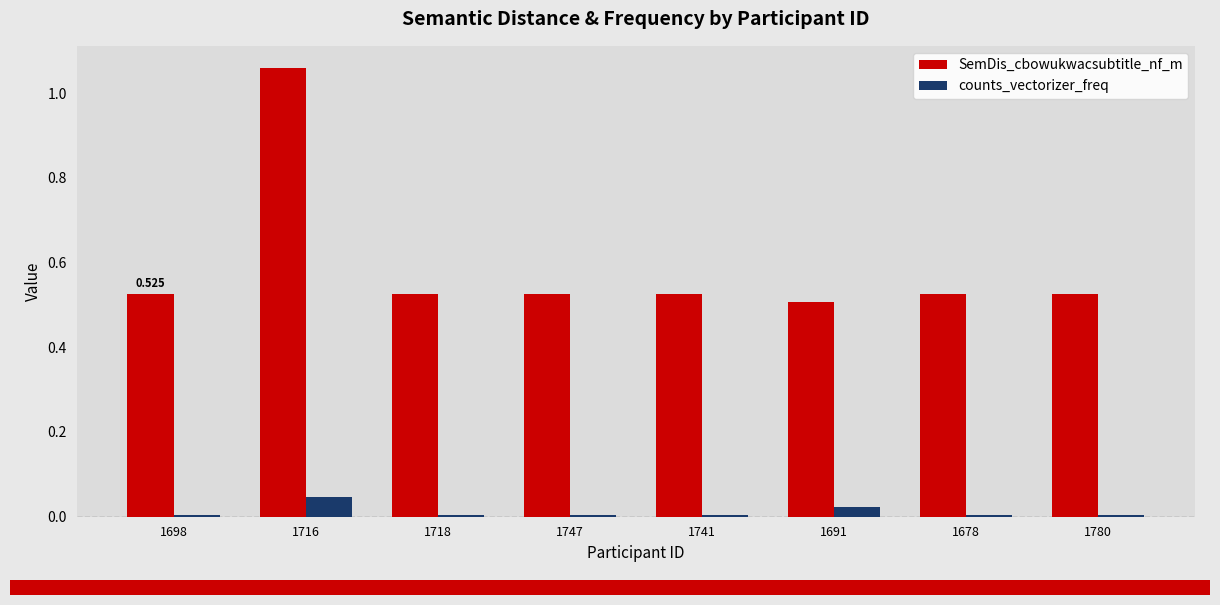

What is the label of the 8th bar from the right?

1698